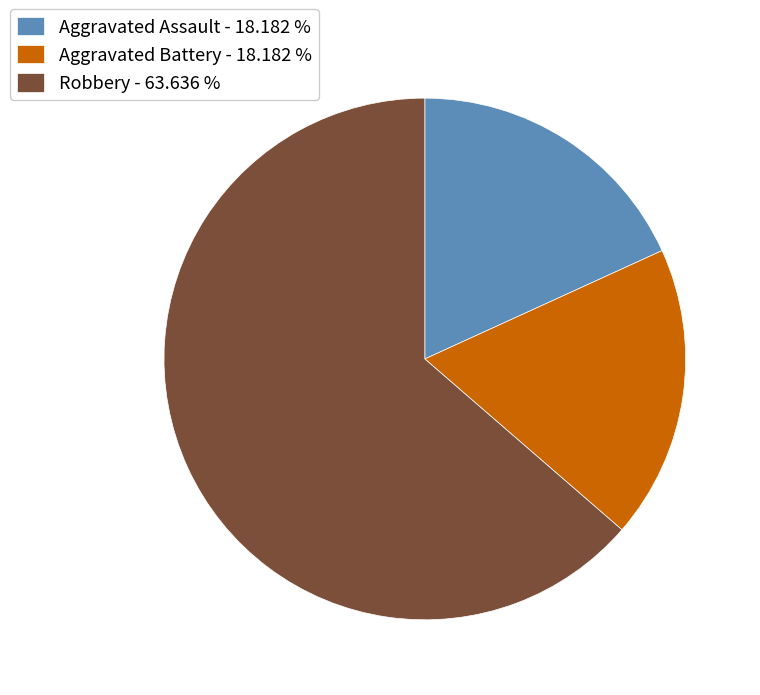

Do Aggravated Battery - 18.182 % and Robbery - 63.636 % together represent more than half of the pie?

Yes